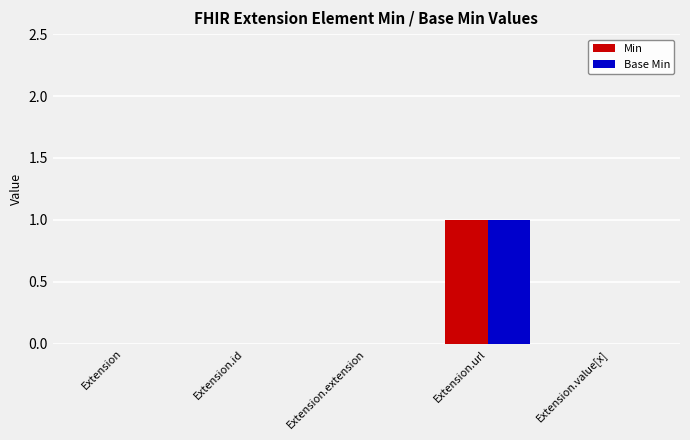

Is it true that Base Min equals 0 at Extension.url?

False